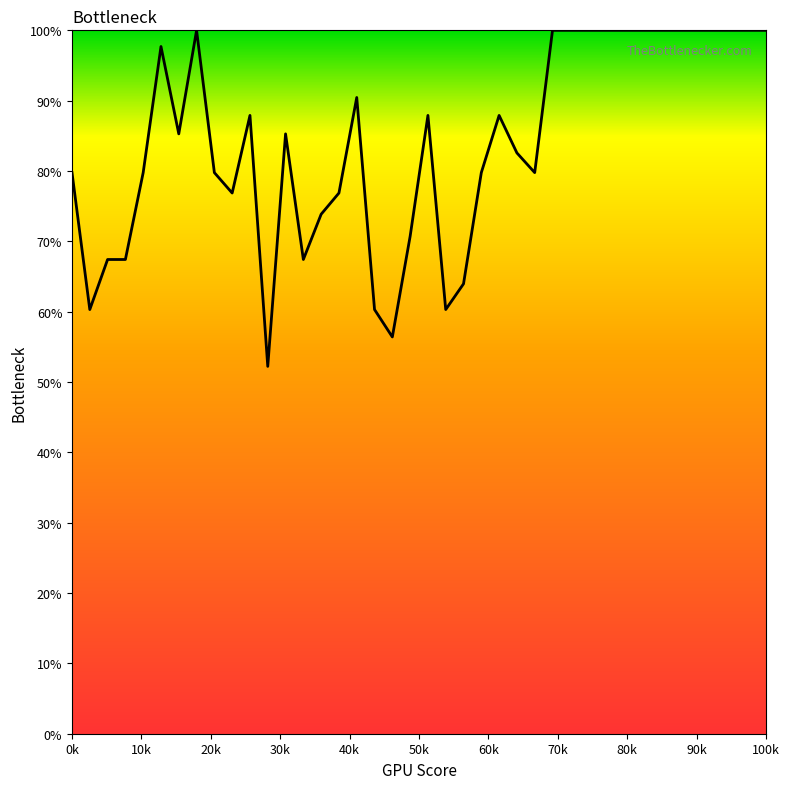

Reading left to right, extract all data points from this chart.

79.8	60.3	67.4	67.4	79.8	97.7	85.3	100.0	79.8	76.9	87.9	52.2	85.3	67.4	73.9	76.9	90.5	60.3	56.4	70.7	87.9	60.3	64.0	79.8	87.9	82.6	79.8	100.0	100.0	100.0	100.0	100.0	100.0	100.0	100.0	100.0	100.0	100.0	100.0	100.0